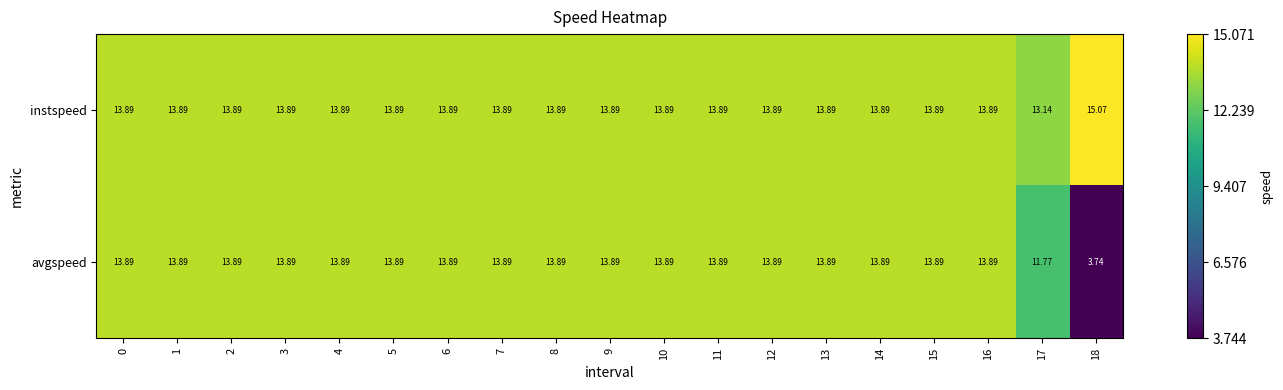

Which series has the largest total across all categories?

instspeed